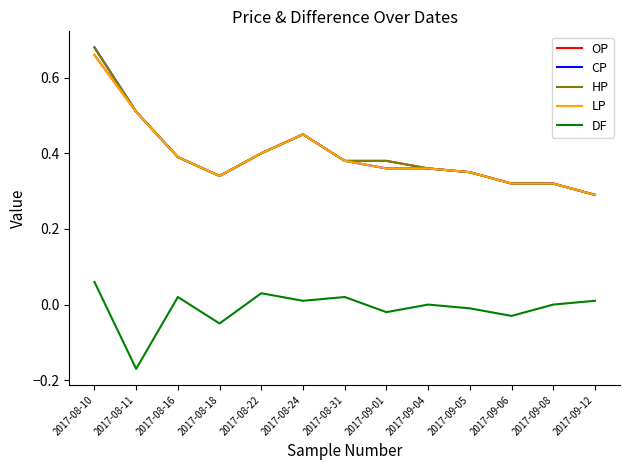

At which category is the sum across all series the highest?

2017-08-10